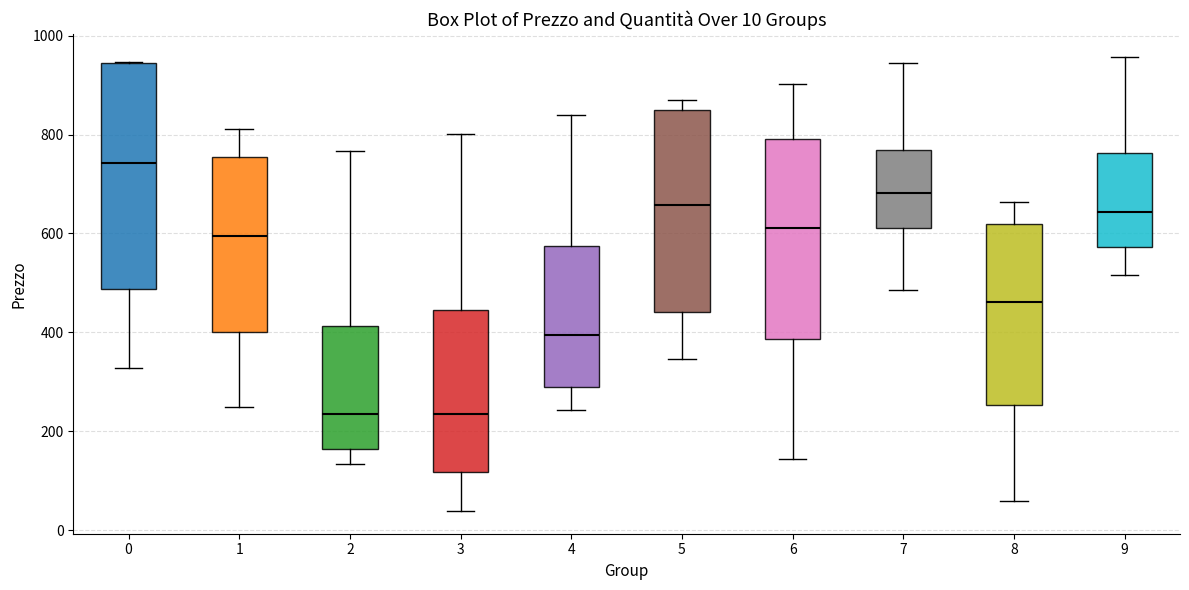

Comparing the boxes themselves (not the whiskers), which one is the tallest?

0